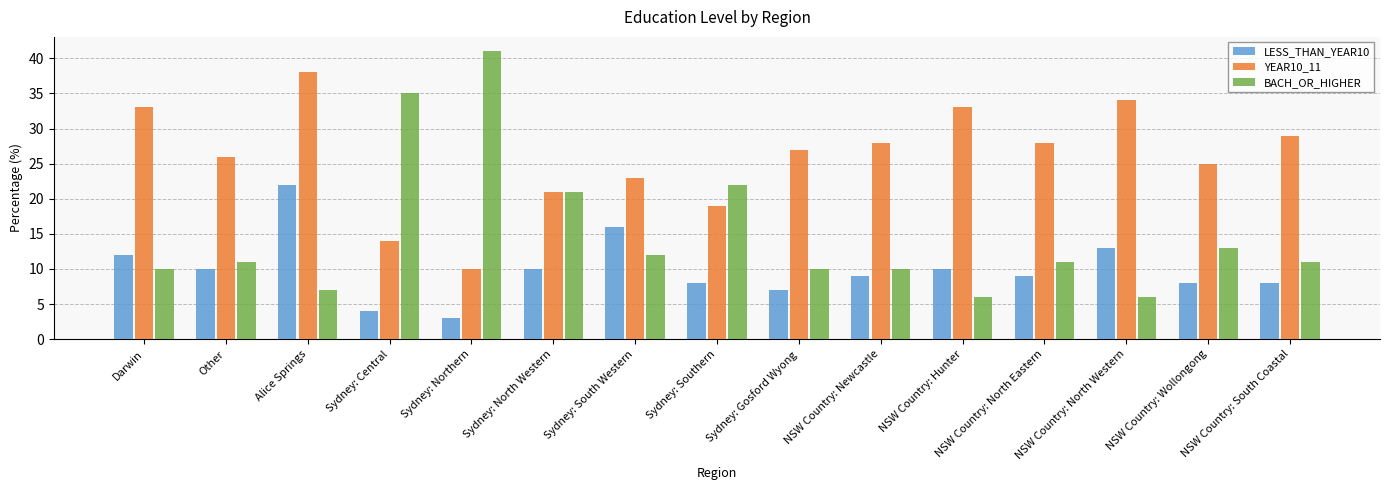

Rank the series by their maximum value, from lowest to highest.

LESS_THAN_YEAR10, YEAR10_11, BACH_OR_HIGHER